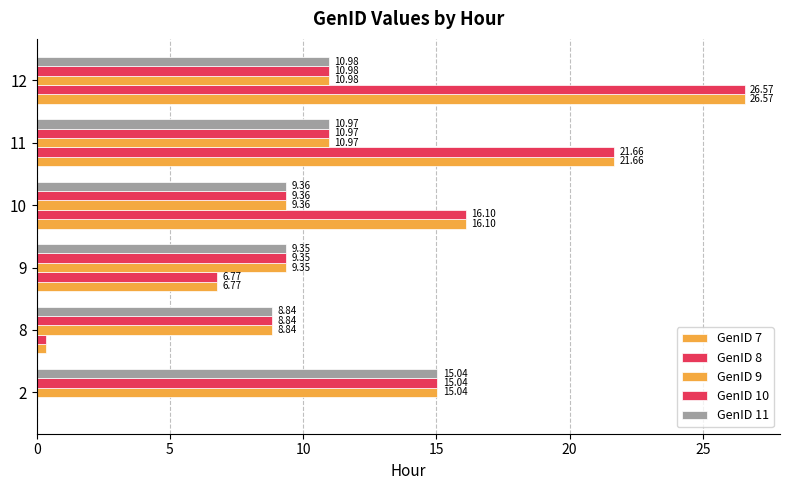

How many values in the GenID 7 series exceed 16?

3